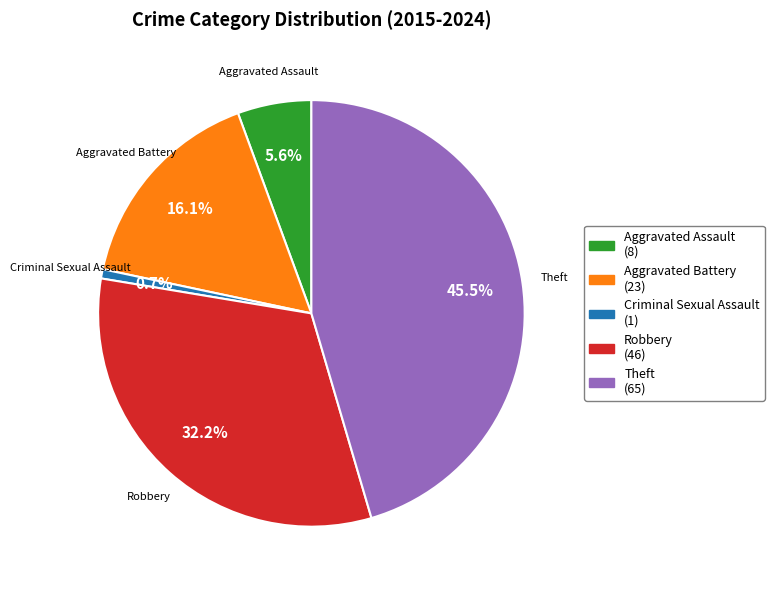

To the nearest percent, what portion does Aggravated Assault represent?

6%